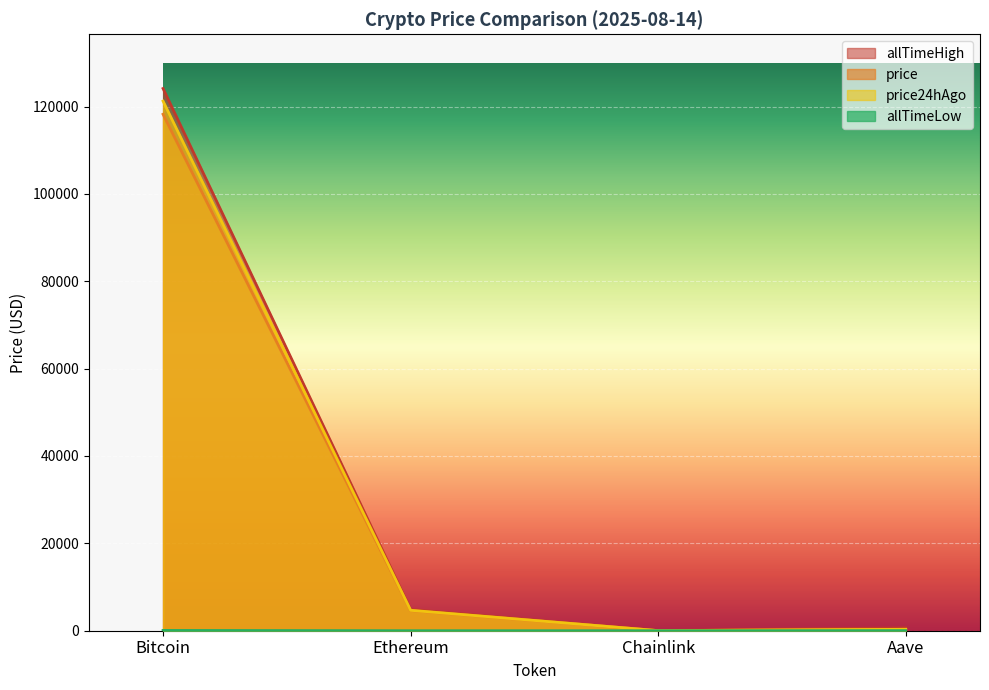

At which label is allTimeHigh closest to 62090?

Ethereum